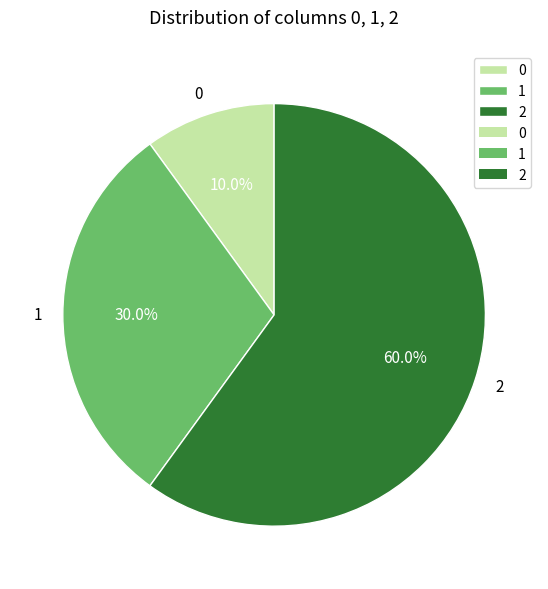

Is it true that 2 is 60% of the pie?

True